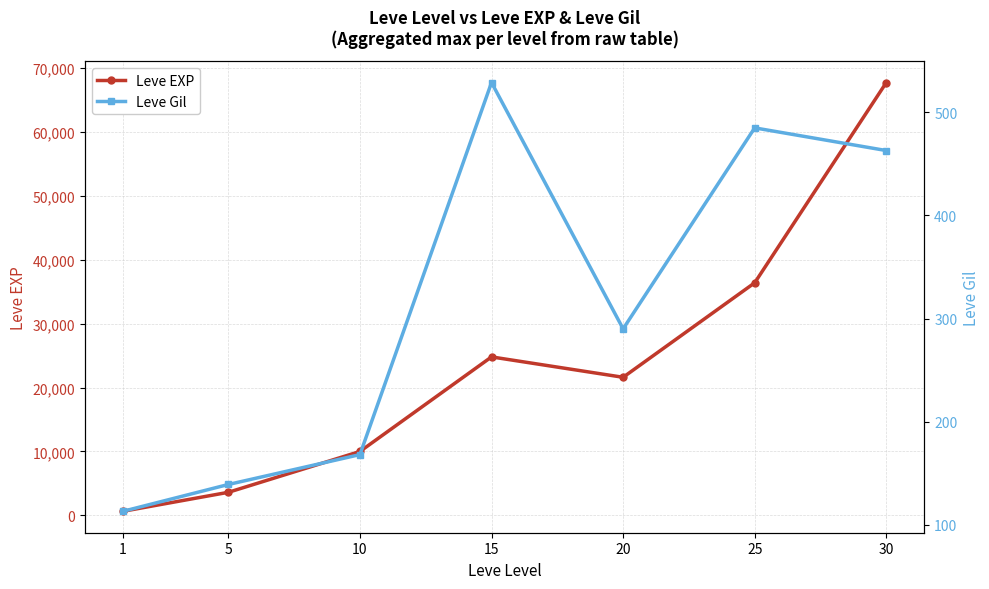

Is the value of Leve Gil at 10 greater than the value of Leve EXP at 15?

No